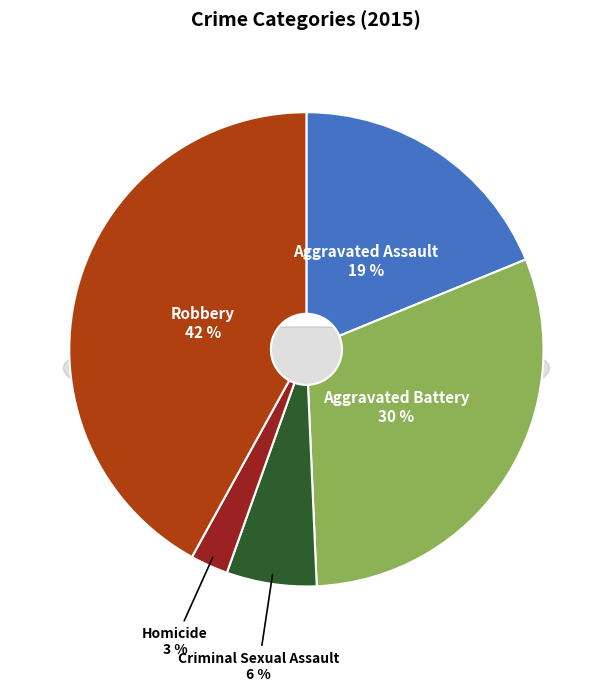

To the nearest percent, what is the average slice percentage?

20%